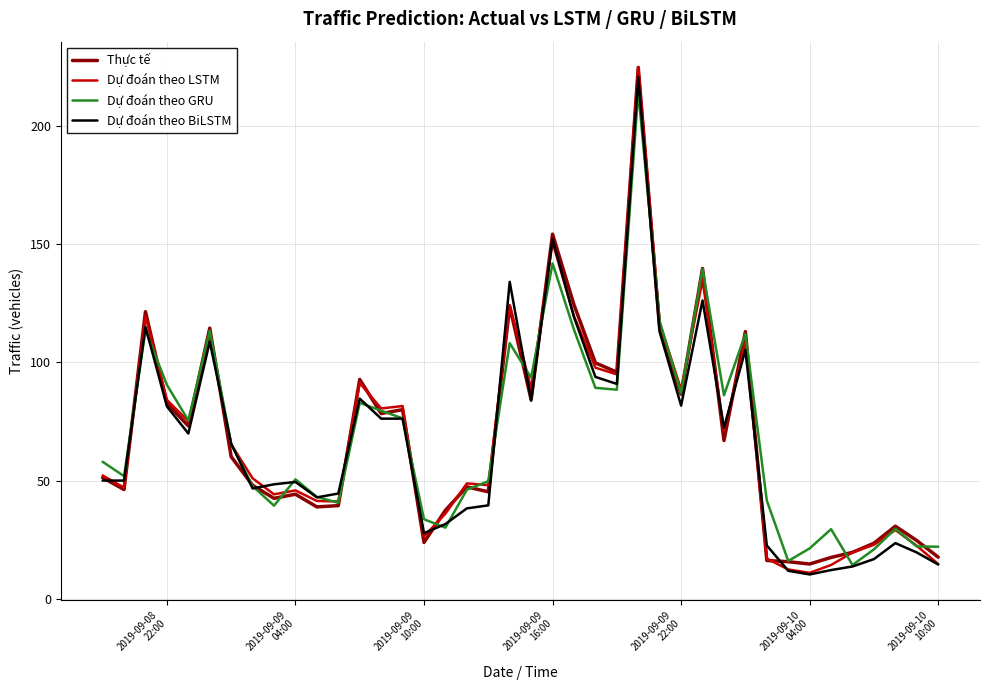

What are all the series names shown in the legend?

Thực tế, Dự đoán theo LSTM, Dự đoán theo GRU, Dự đoán theo BiLSTM